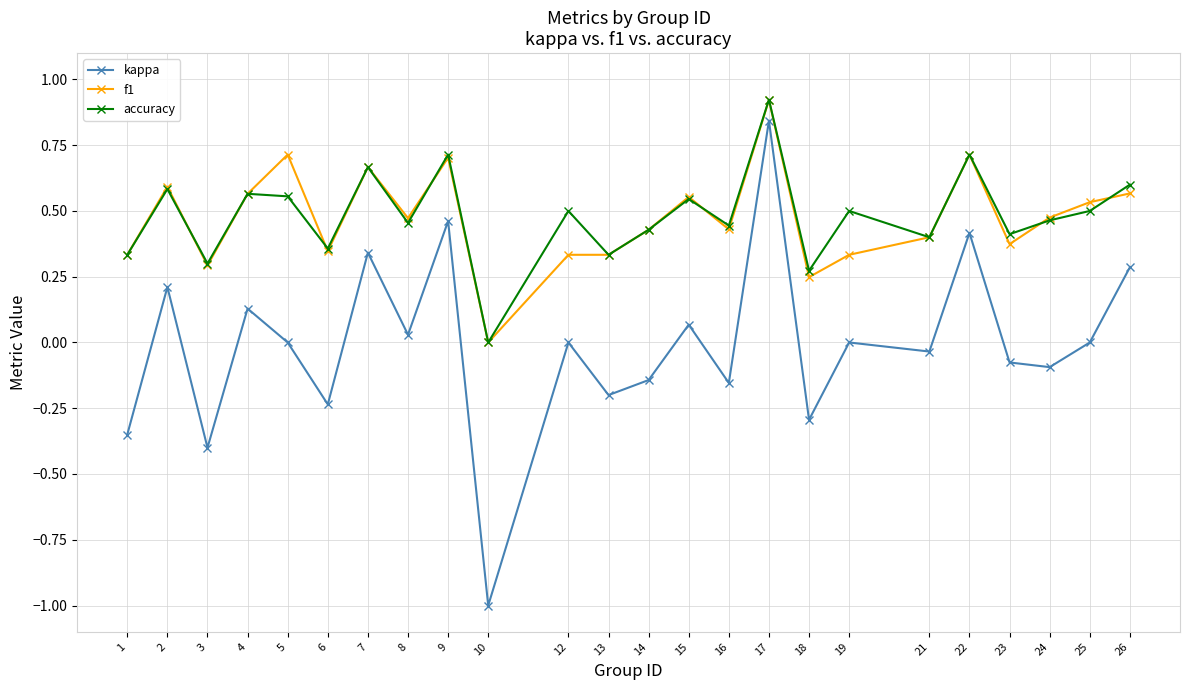

True or false: accuracy and kappa cross at least once.

False